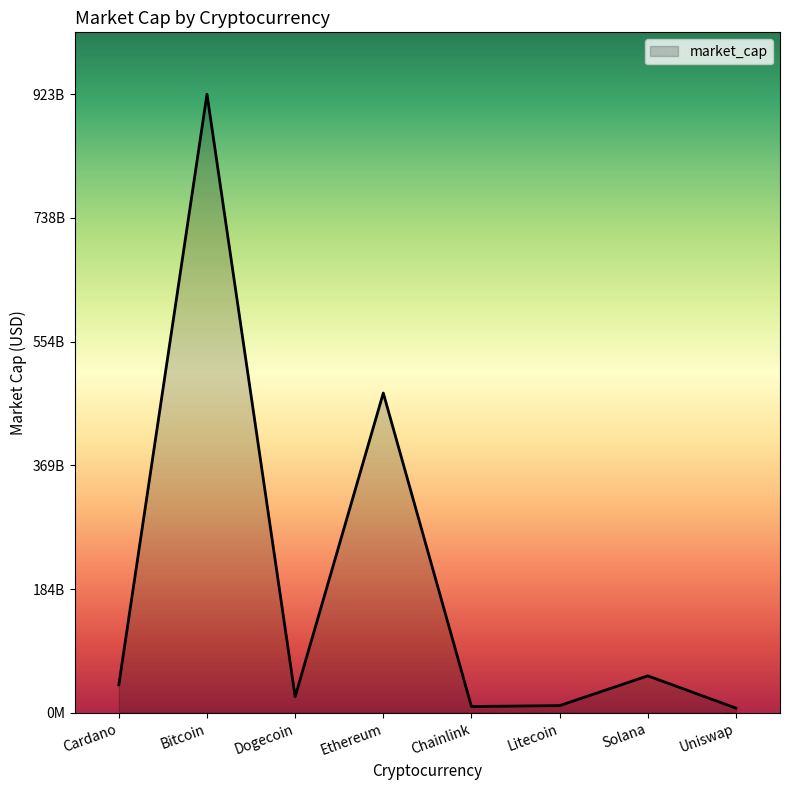

Count the number of values greater than 41690544732.

3